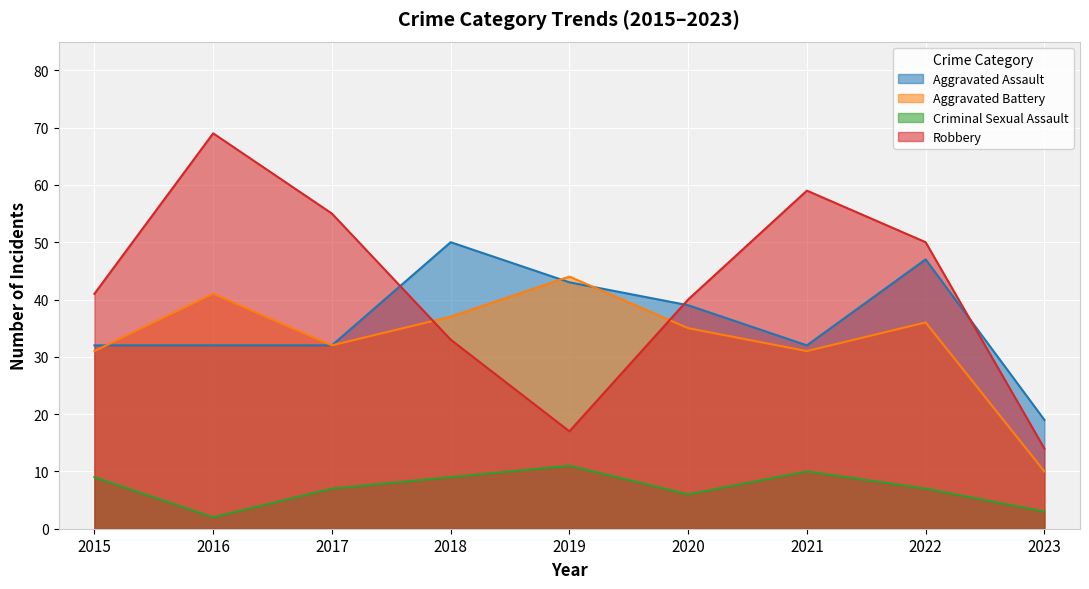

In Robbery, how many points are higher than both neighbors (excluding endpoints)?

2